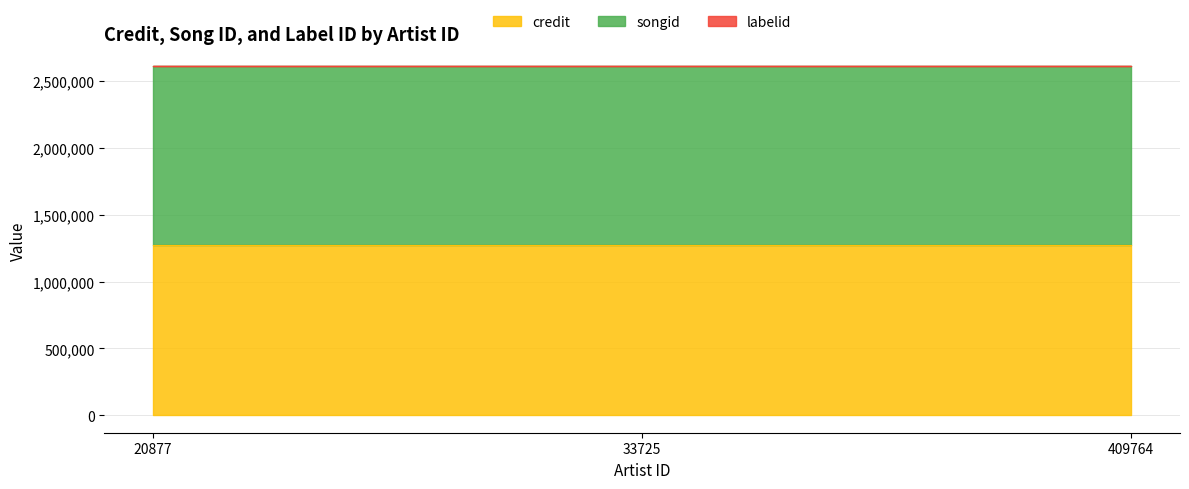

Read the credit value at 33725.

1271123